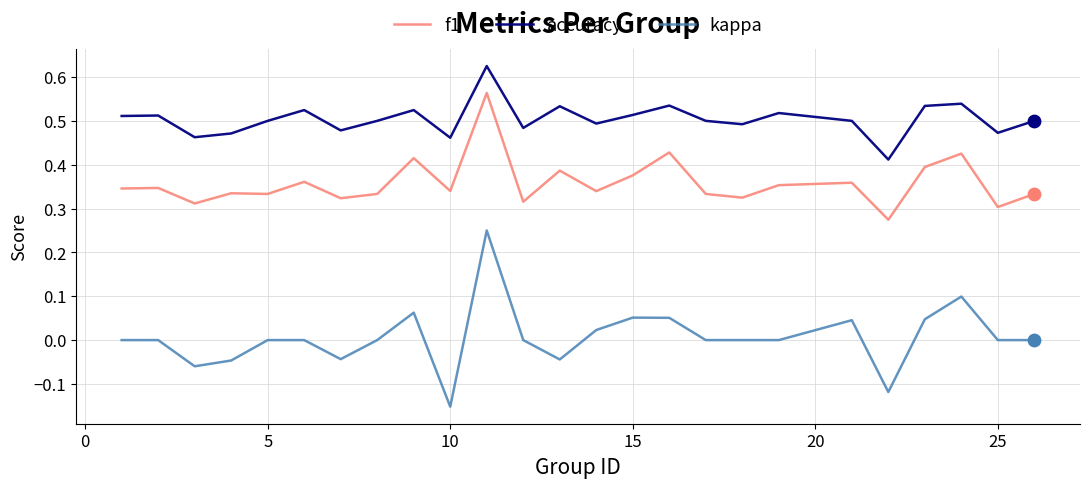

What are all the series names shown in the legend?

f1, accuracy, kappa